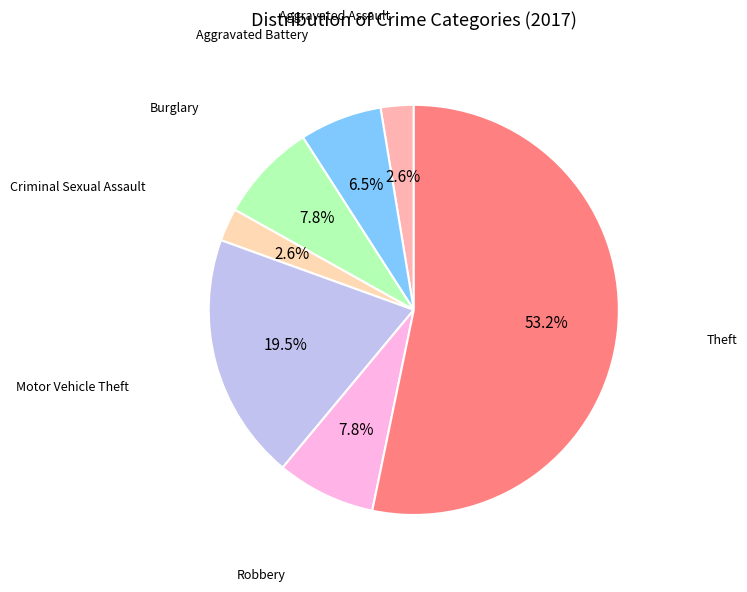

To the nearest percent, what is the average slice percentage?

14%